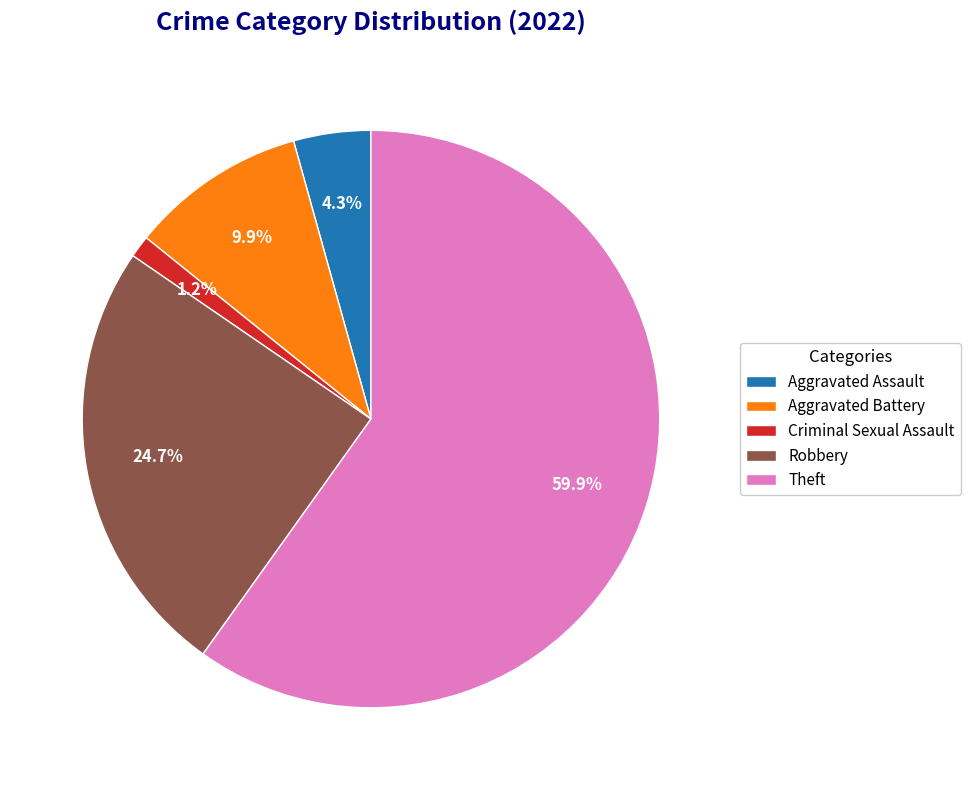

How many slices are in this pie chart?

5